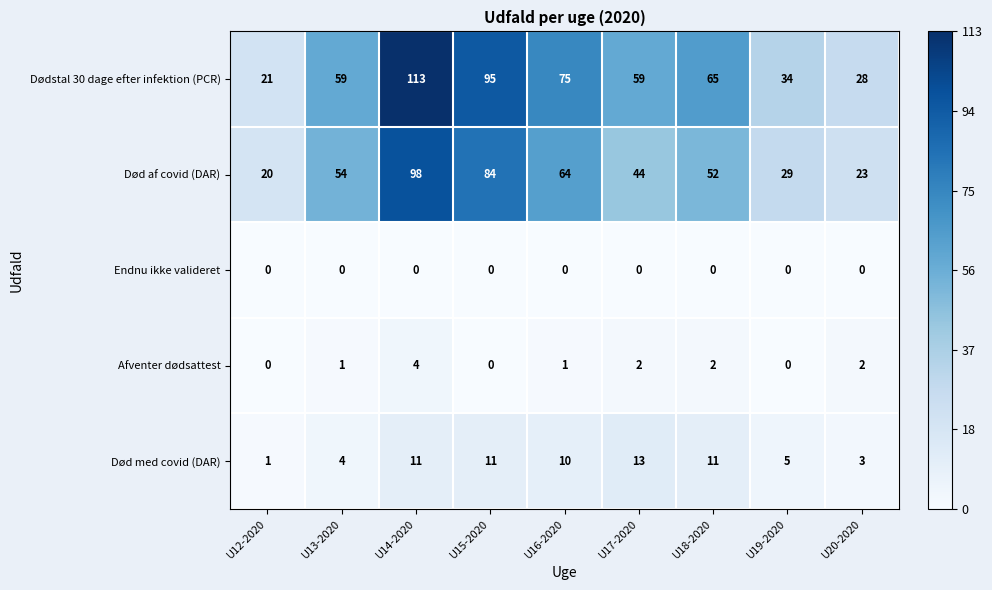

Rank the series by their maximum value, from lowest to highest.

Endnu ikke valideret, Afventer dødsattest, Død med covid (DAR), Død af covid (DAR), Dødstal 30 dage efter infektion (PCR)